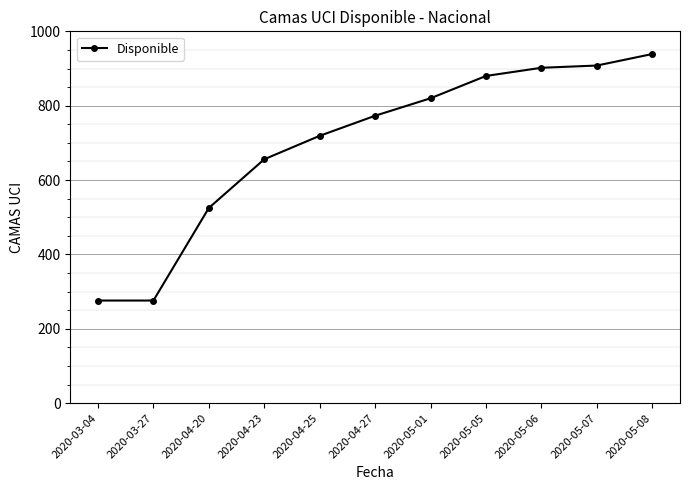

Count the number of data series in this chart.

1